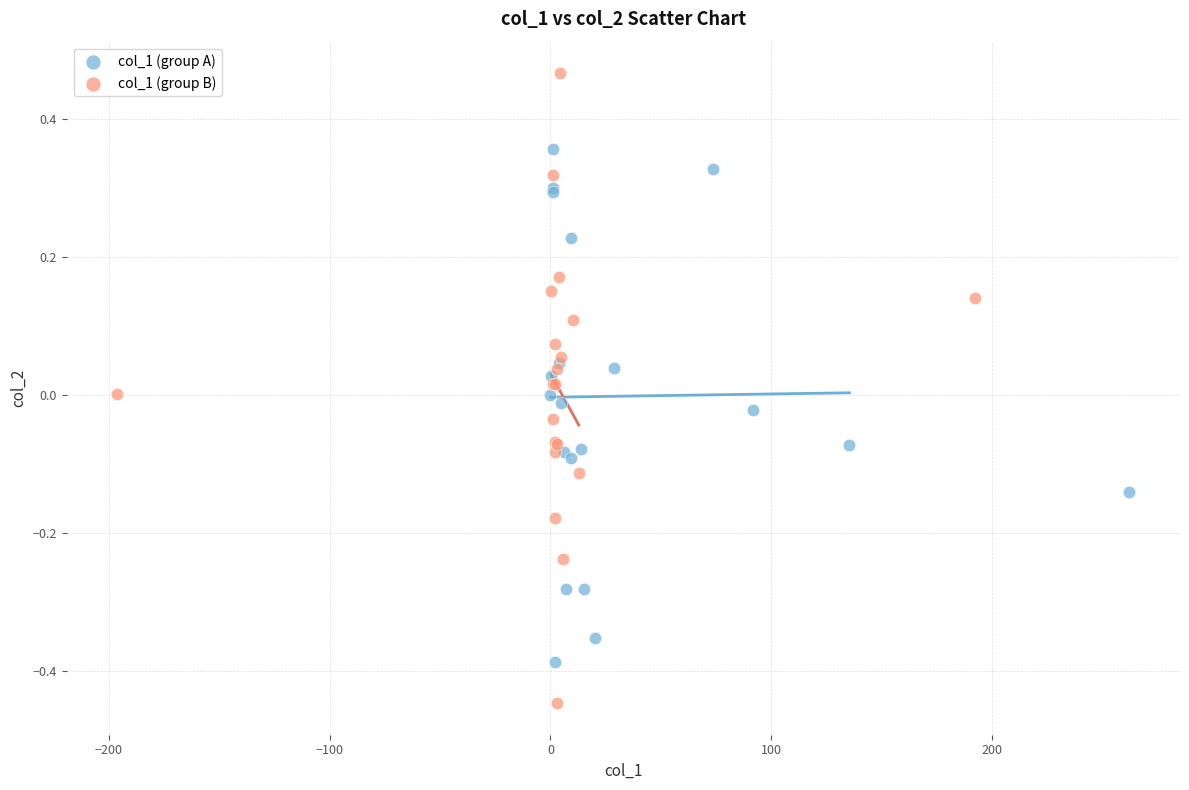

Which series has the largest Y range (max minus min)?

col_1 (group B)